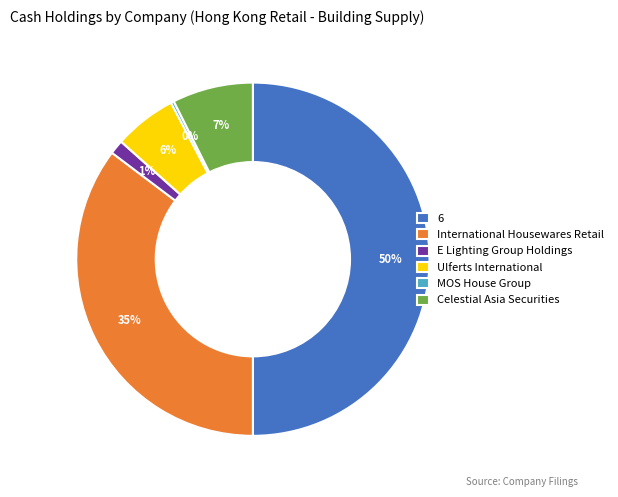

True or false: MOS House Group accounts for 0% of the total.

True